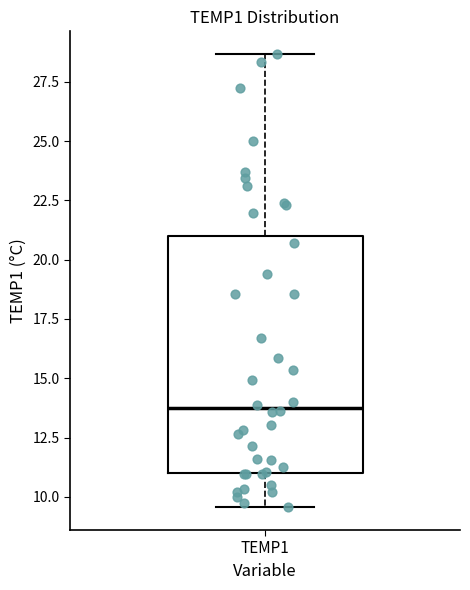

Where is the lower edge of the box for TEMP1 on the y-axis? The values are not printed on the chart, so give them approximately, as read against the axis.

11.0